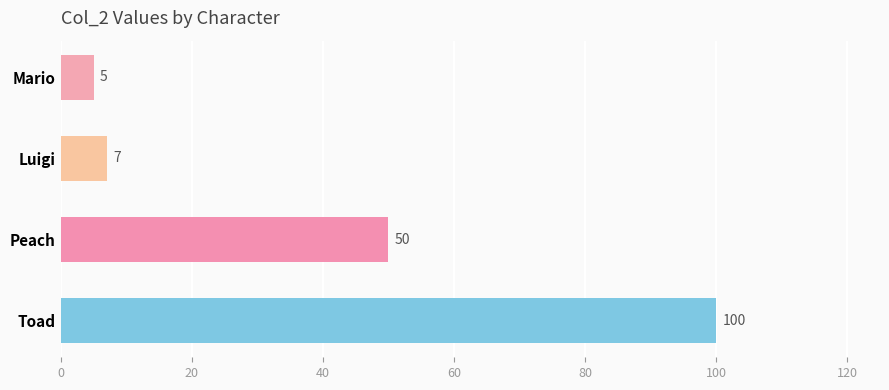

What is the change in value from Mario to Peach?

+45